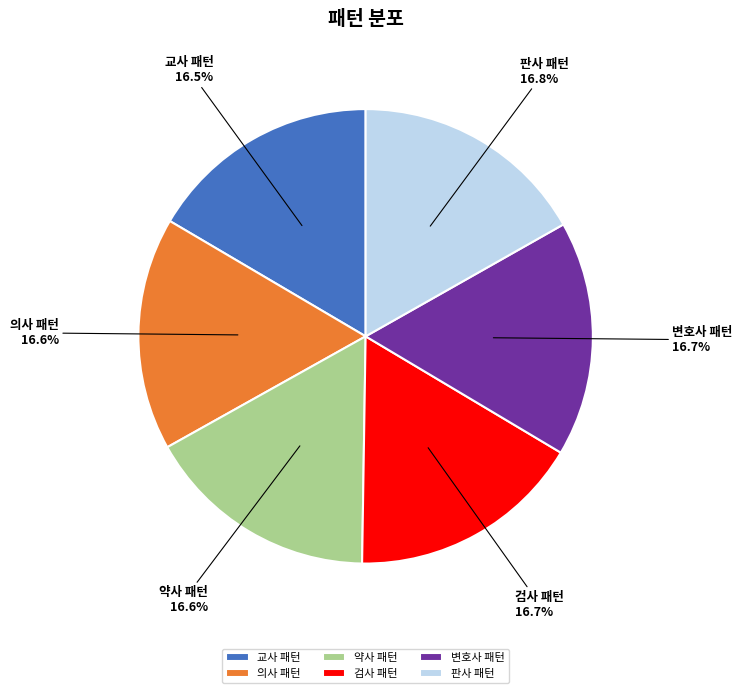

To the nearest percent, what percentage of the pie is 변호사 패턴?

17%